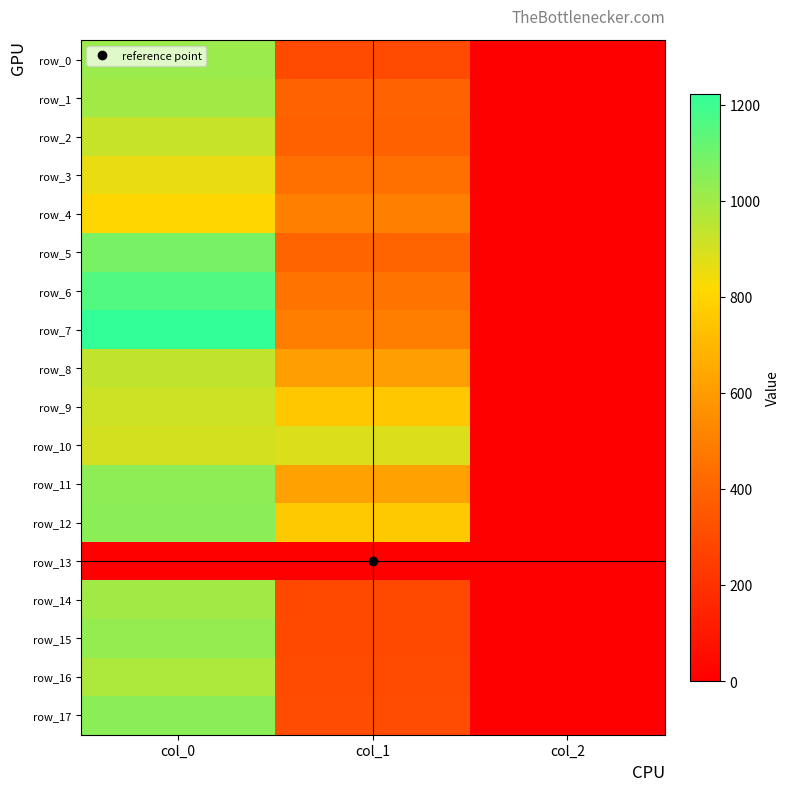

What is the difference between the maximum and minimum values in the row_7 series?

1221.3